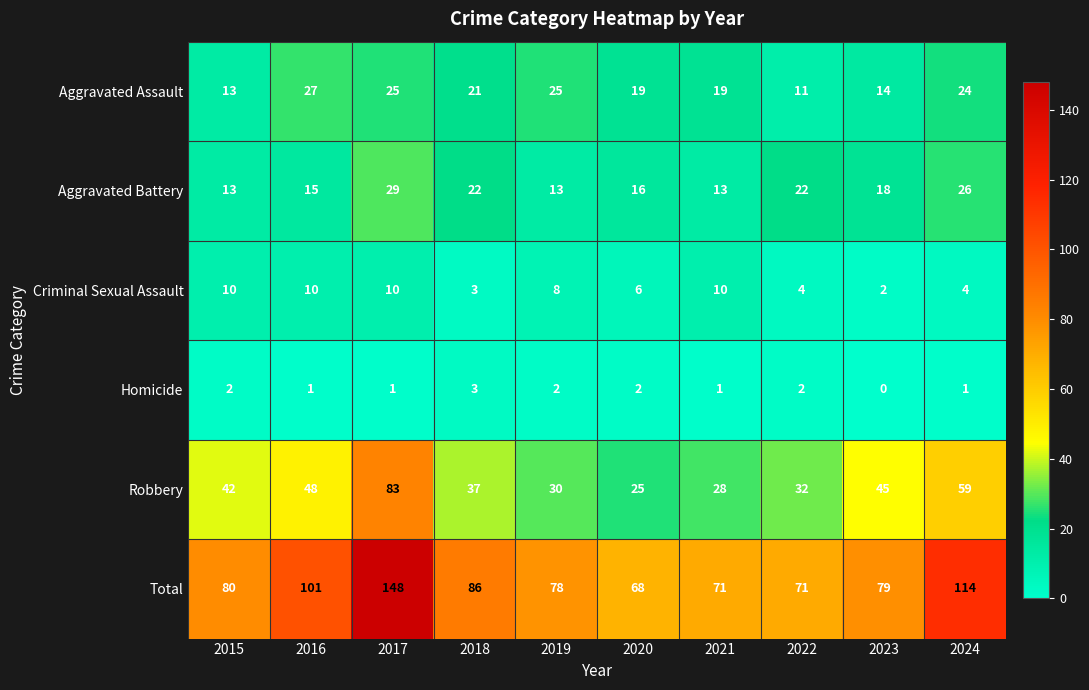

True or false: Robbery has a value of 19 at 2015.

False